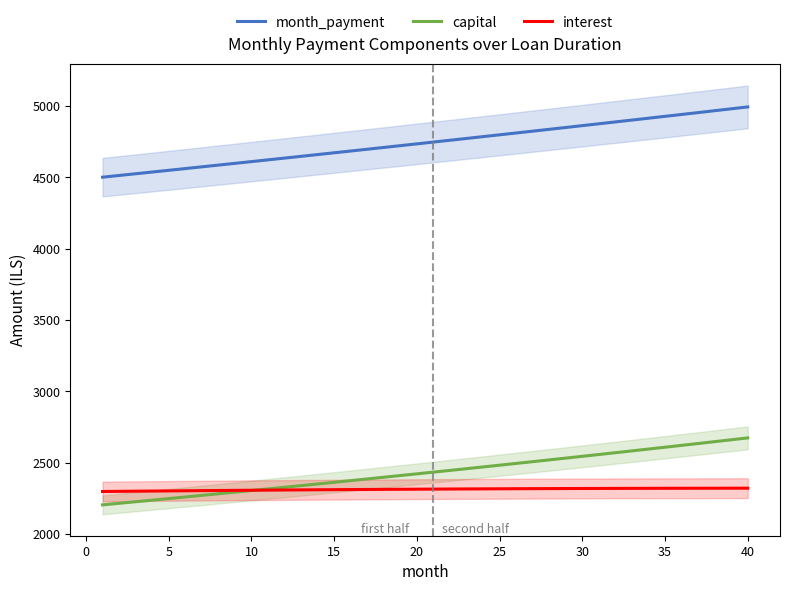

True or false: month_payment has more than 0 interior local peaks.

False